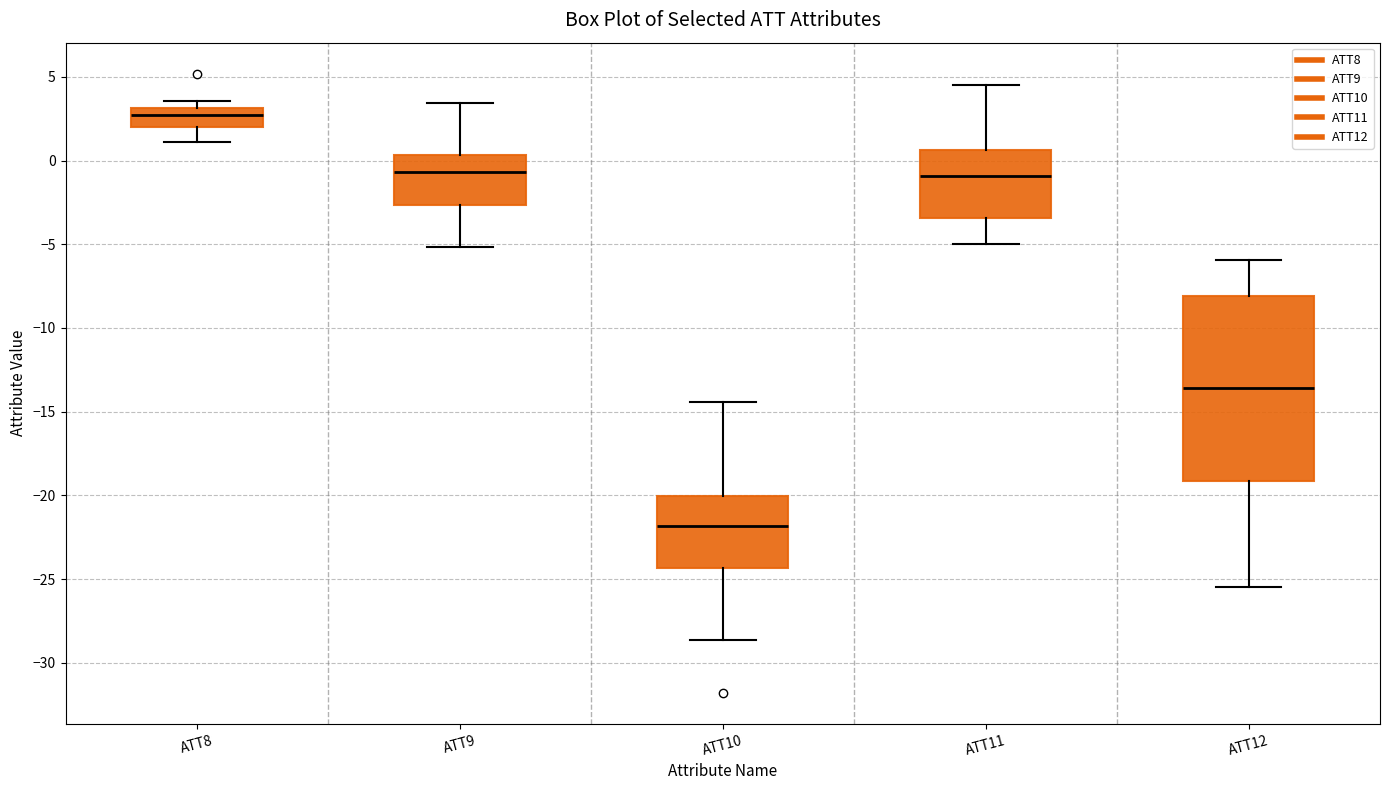

Where is the upper edge of the box for ATT11 on the y-axis? The values are not printed on the chart, so give them approximately, as read against the axis.

0.5